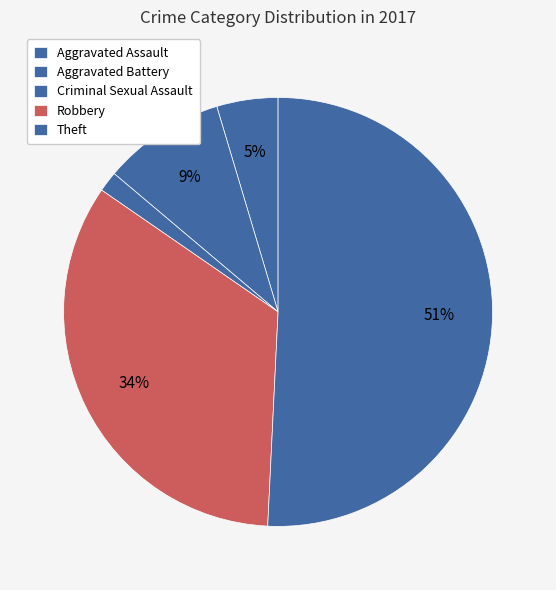

How many segments does this pie chart have?

5